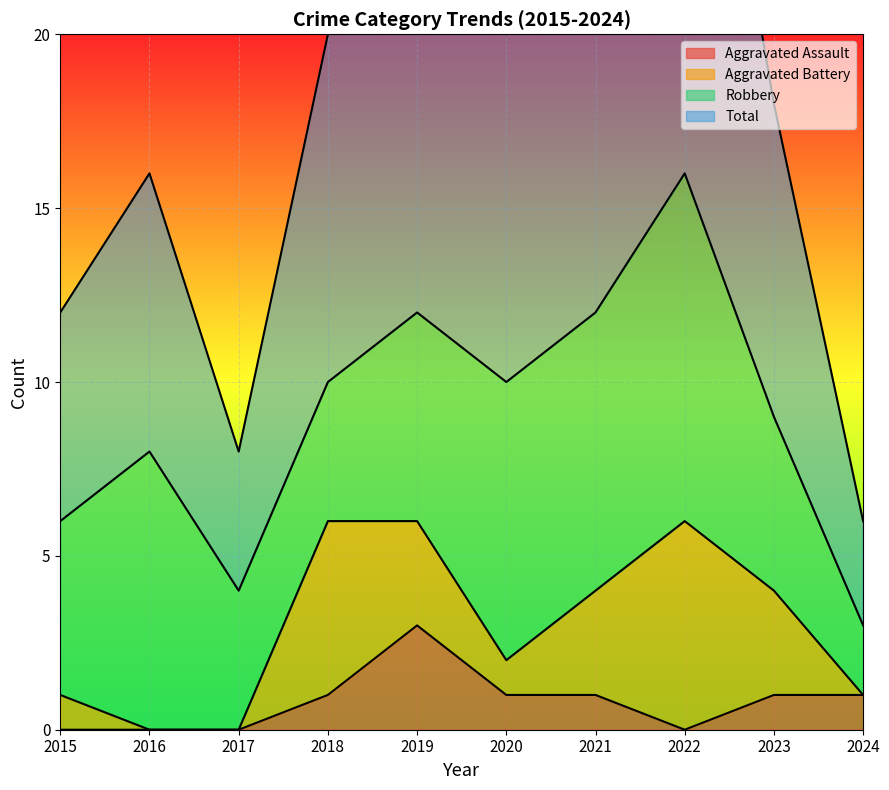

Where is the first local minimum for Aggravated Assault?

2022